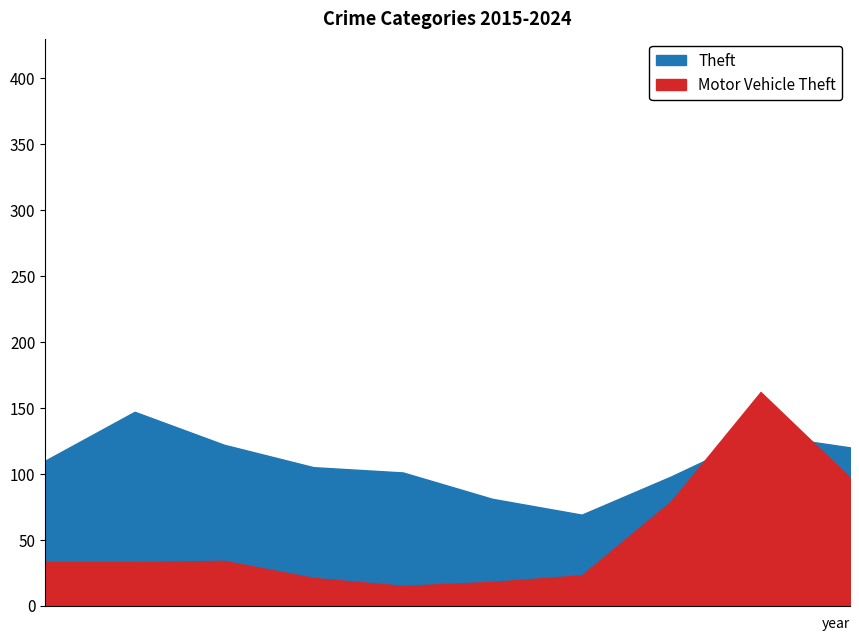

At which category does Motor Vehicle Theft reach its first local peak?

2017